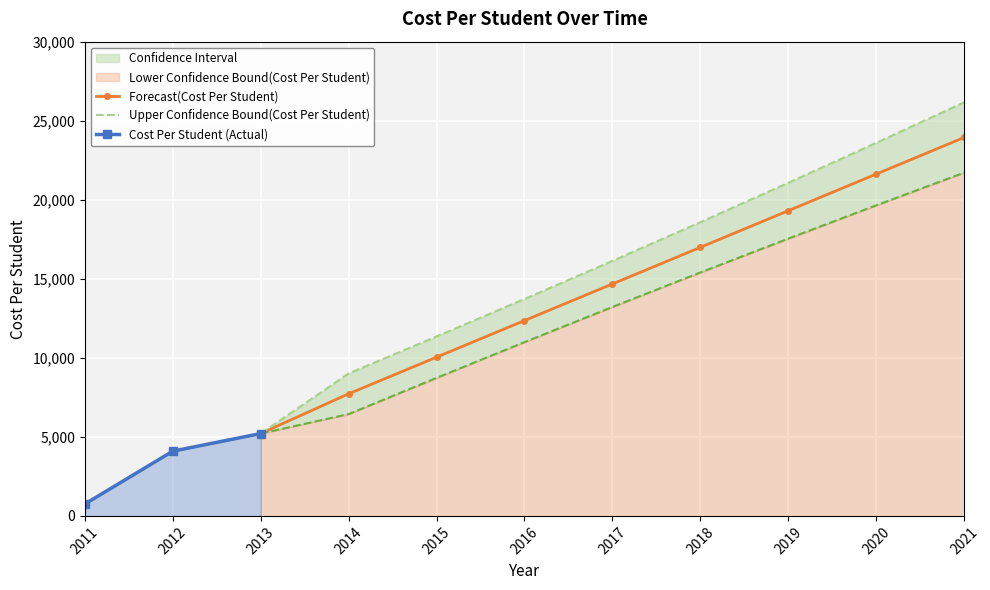

What is the value of the Forecast(Cost Per Student) point at the 5th from the left?

14673.5